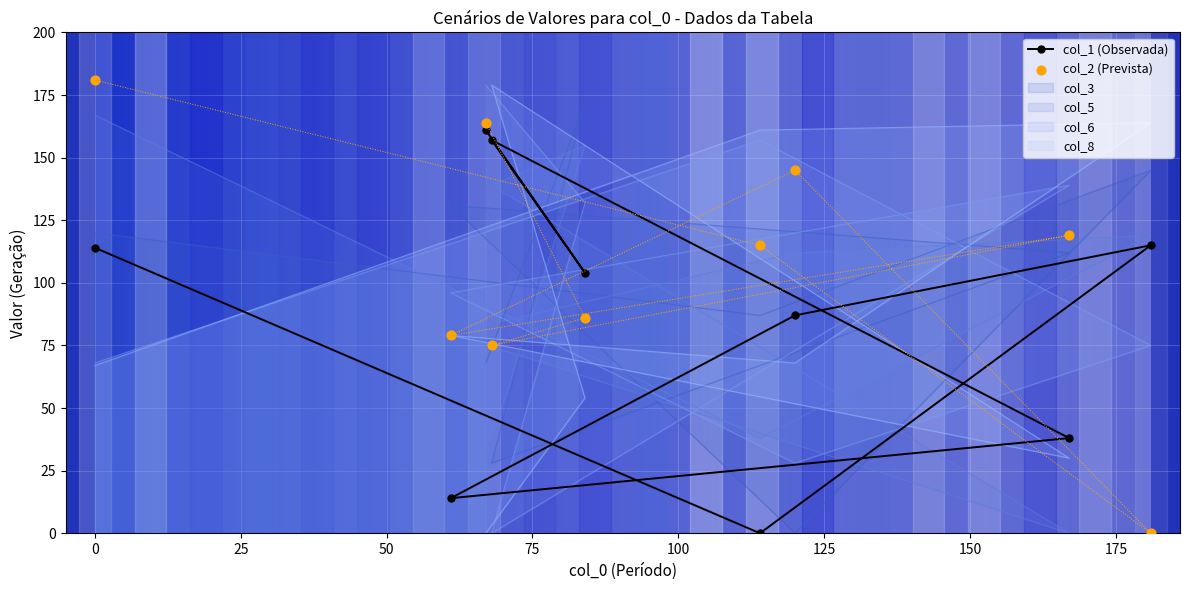

Which series has the widest spread of Y values?

col_2 (Prevista)